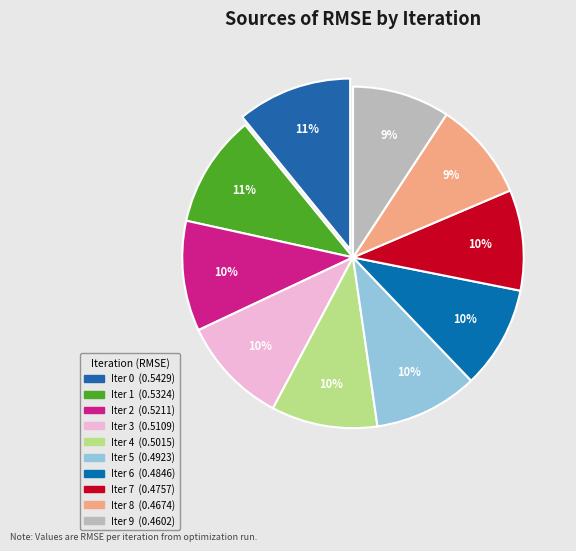

How many slices are in this pie chart?

10